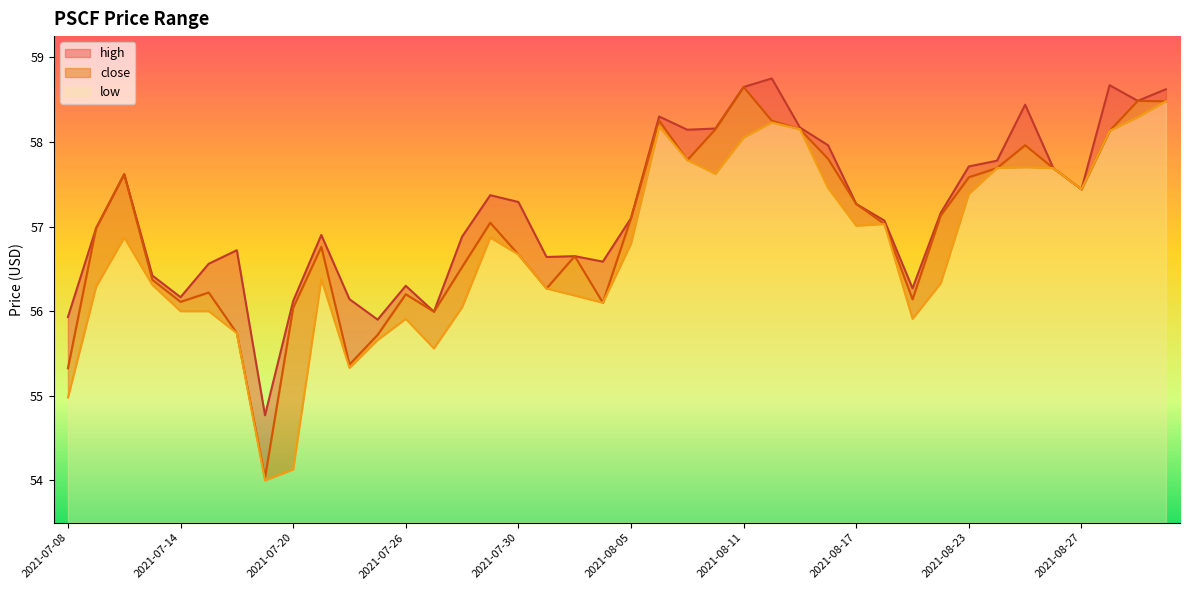

Where is the first local minimum for low?

2021-07-19